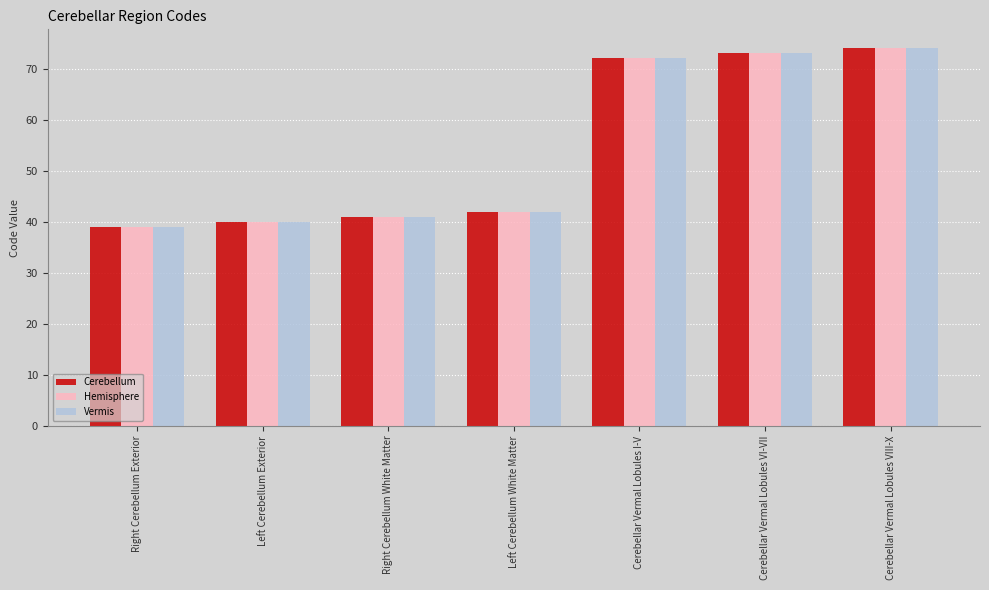

What is the highest value of the Hemisphere series?

74